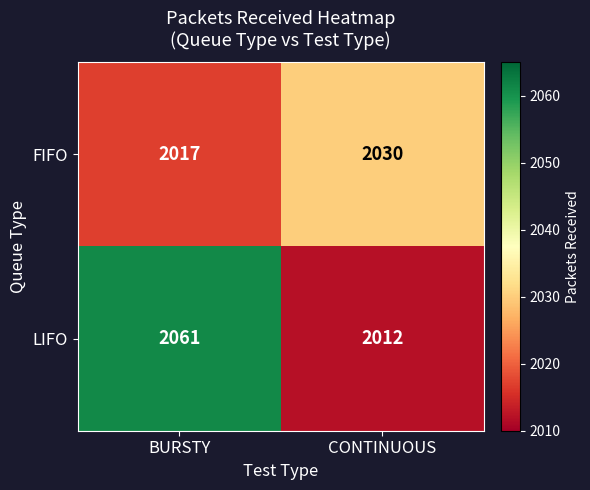

Which category has the highest value in the FIFO series?

CONTINUOUS